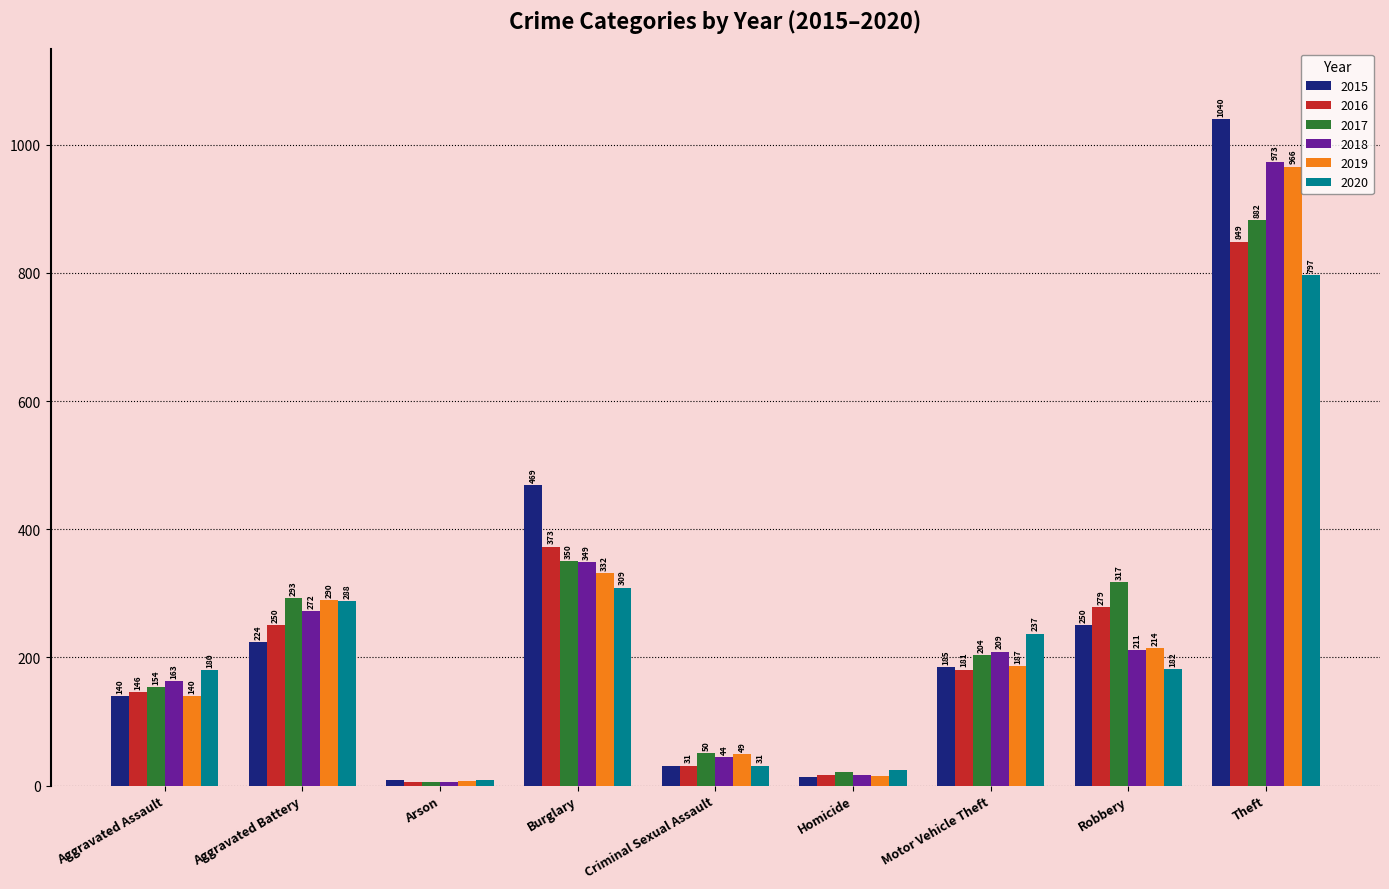

Rank the series by their maximum value, from highest to lowest.

2015, 2018, 2019, 2017, 2016, 2020